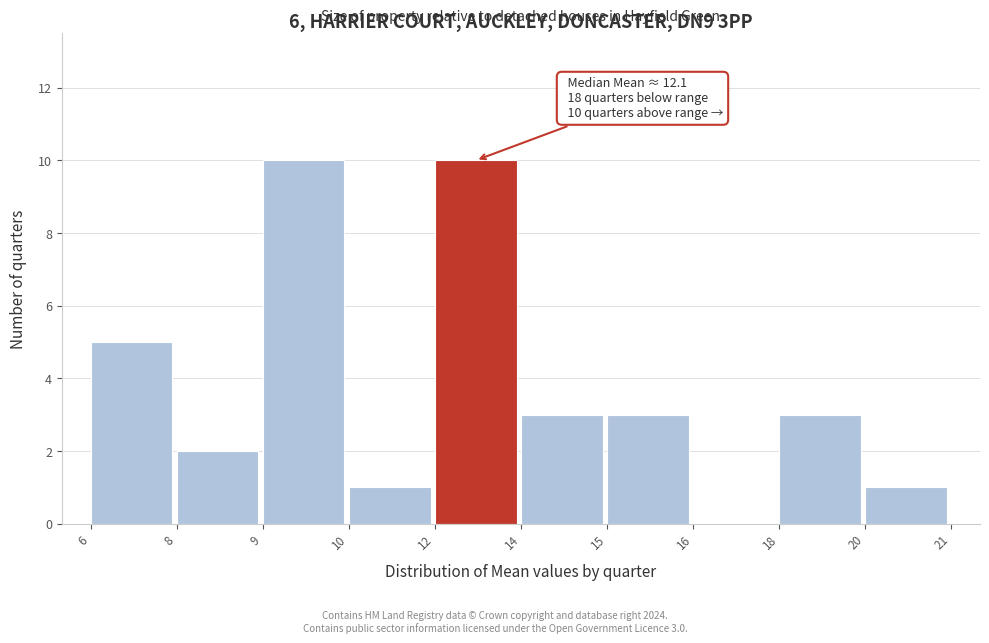

Reading left to right, what are all the values shown in this chart?

6=5	8=2	9=10	10=1	12=10	14=3	15=3	16=0	18=3	20=1